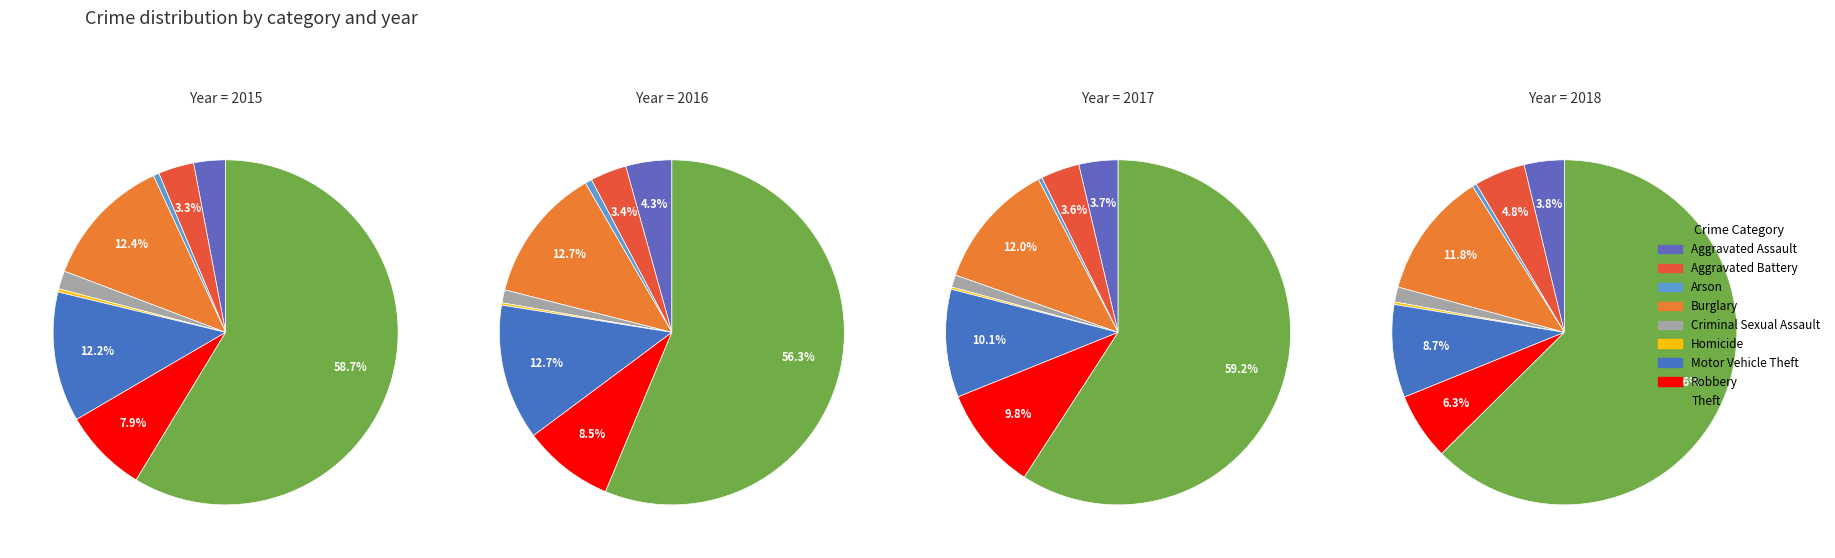

Which category accounts for the majority?

Theft